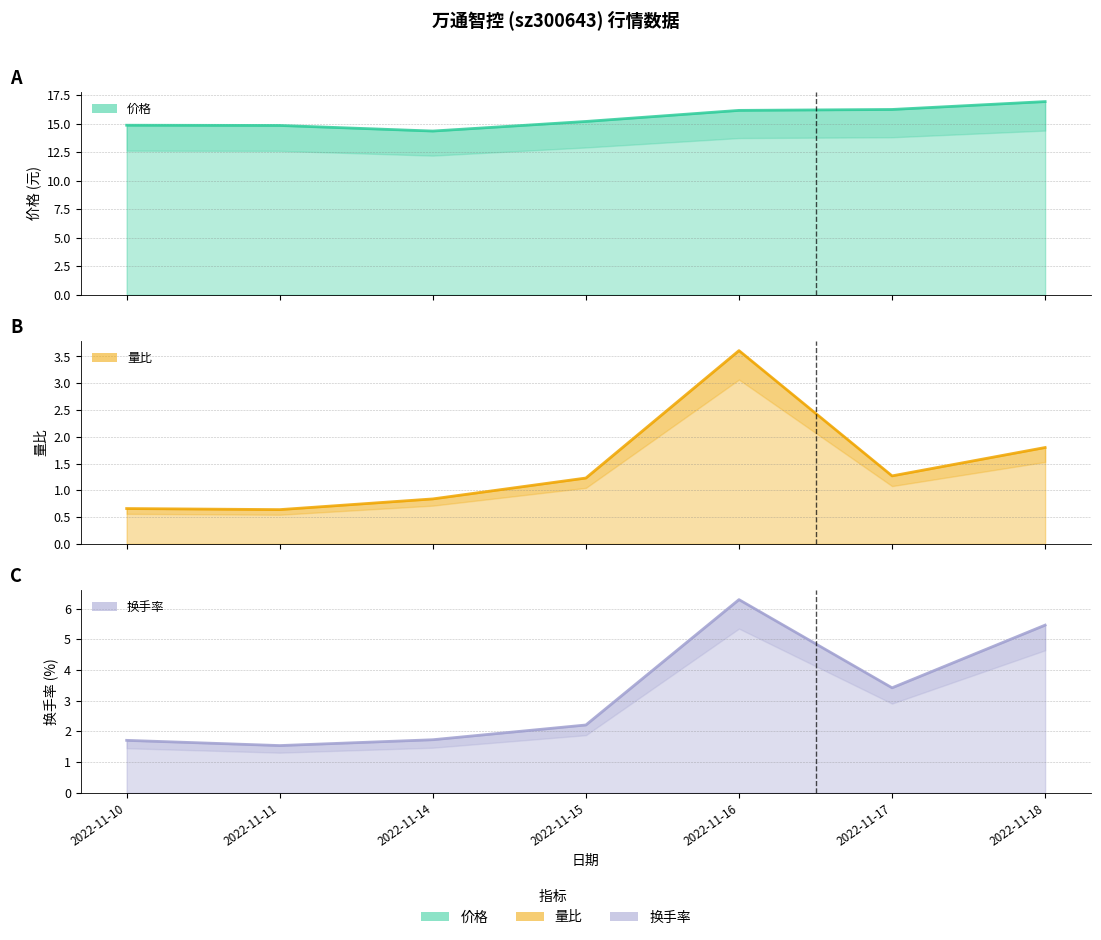

True or false: 量比 (line) and 换手率 (line) intersect in this chart.

False